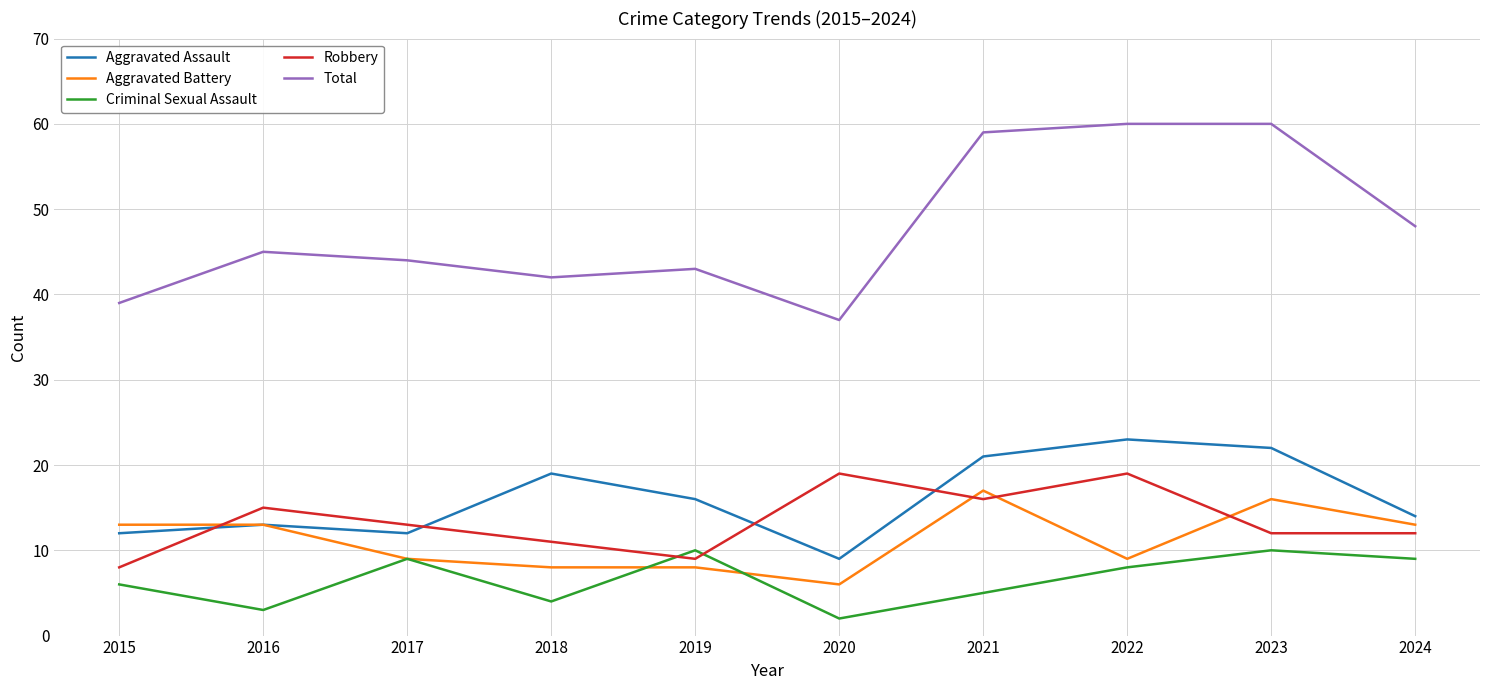

What is the difference between the maximum and minimum values in the Robbery series?

11